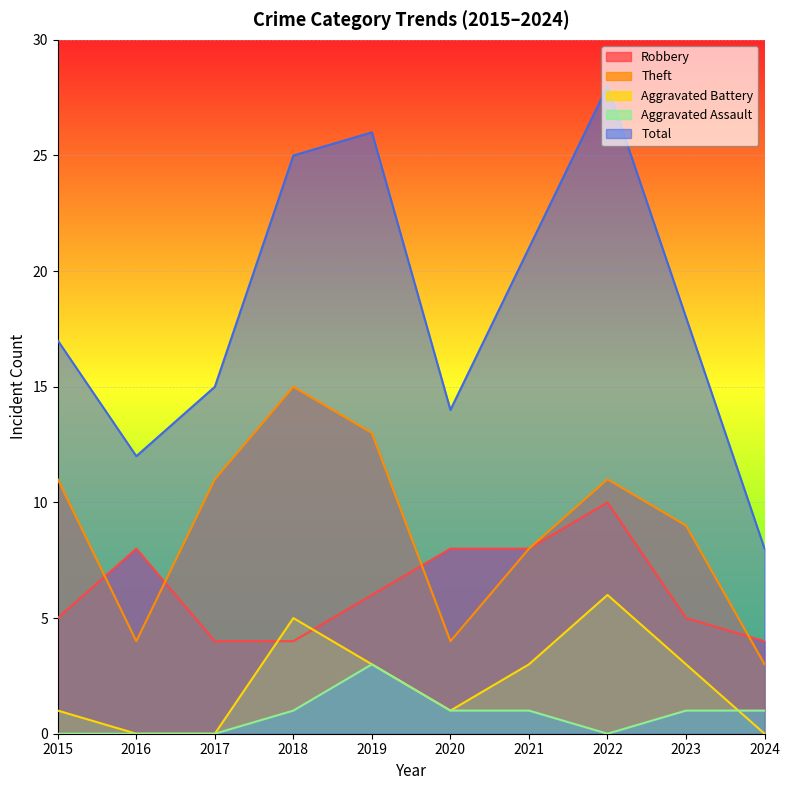

Is it true that Aggravated Battery equals 0 at 2024?

True